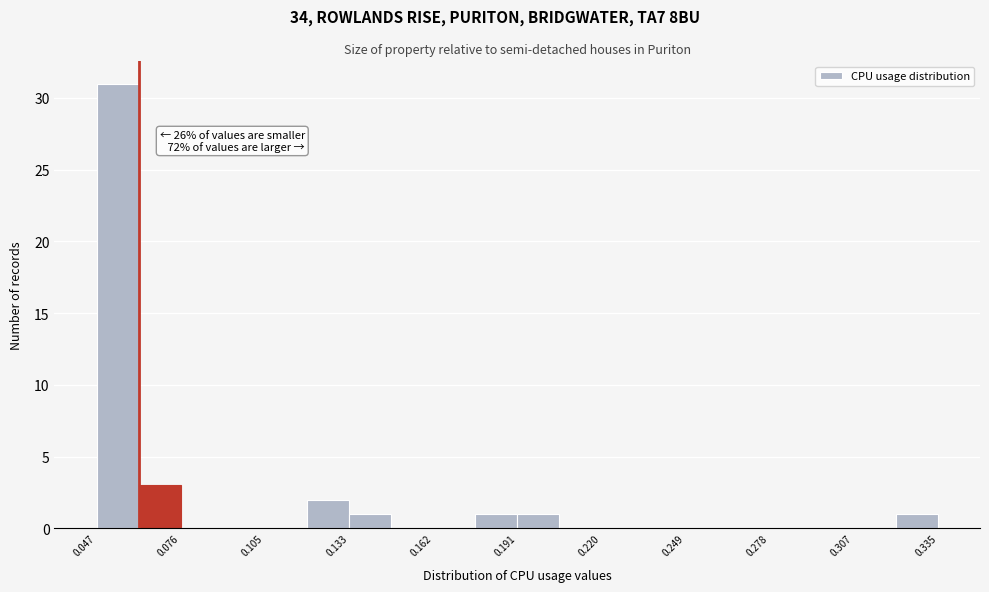

Read against the x-axis, roughly where is the centre of the tallest bar?

0.055